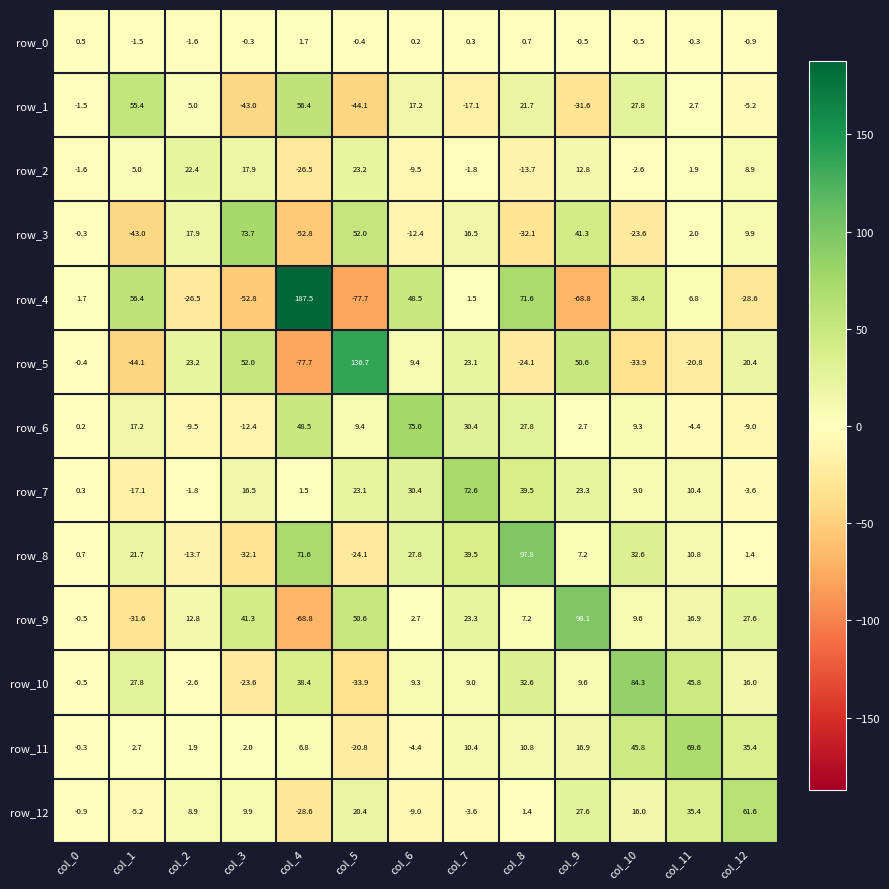

At which category is the sum across all series the highest?

col_8